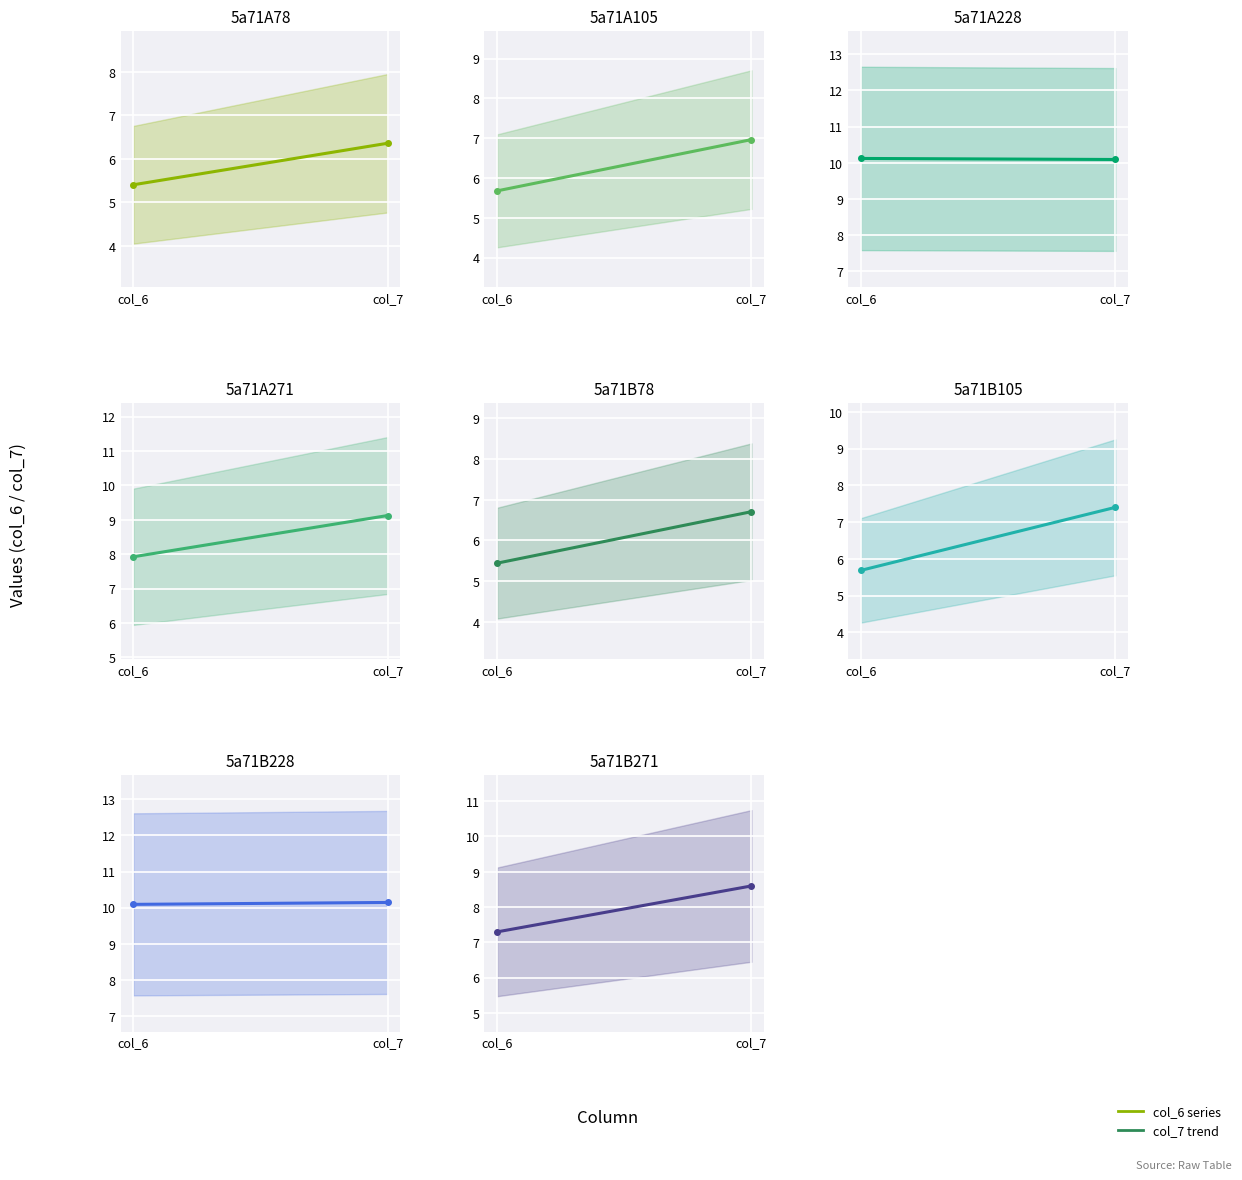

Which has a higher value, 5a71B271 or 5a71B105?

5a71B271